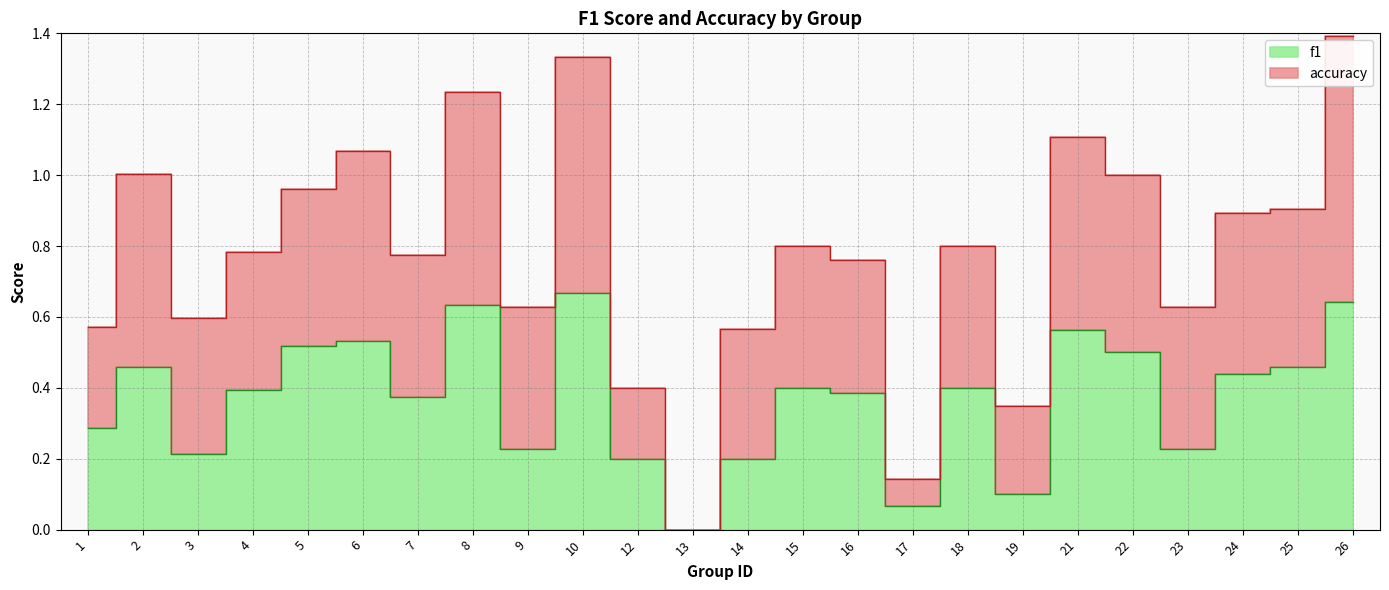

True or false: there are more than 2 points higher than both neighbors.

True